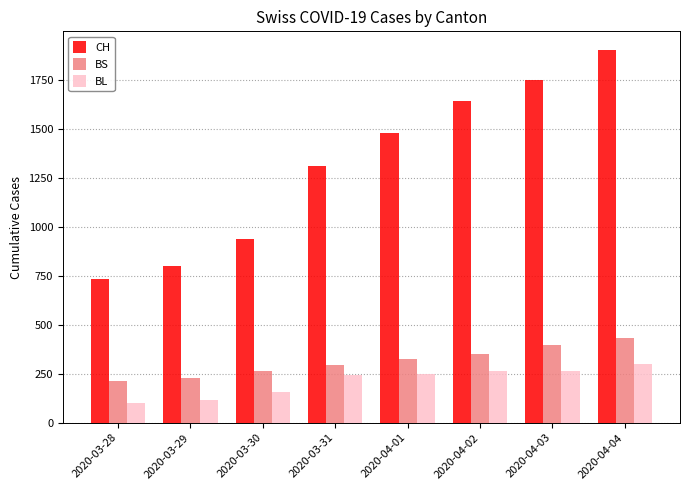

What is the total value across all series at 2020-03-31?

1841